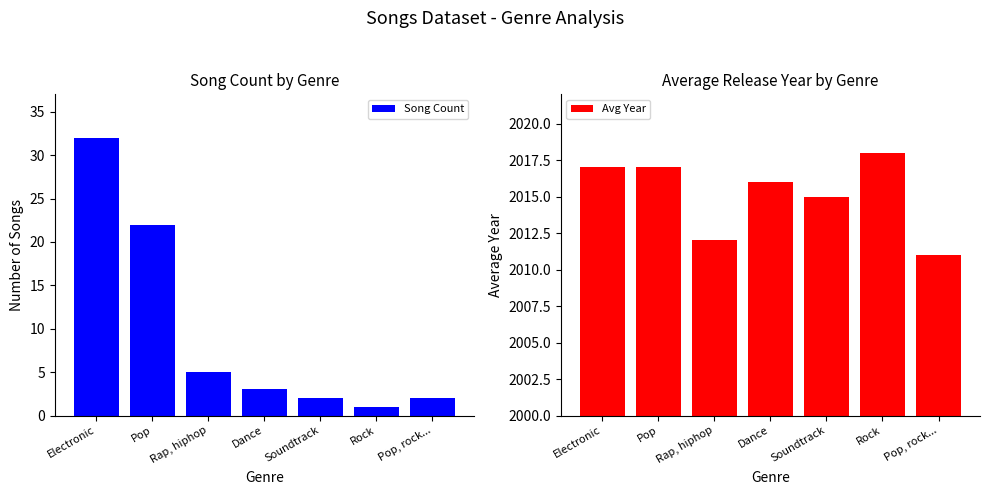

Which category has the lowest value in the Avg Year series?

Pop, rock...